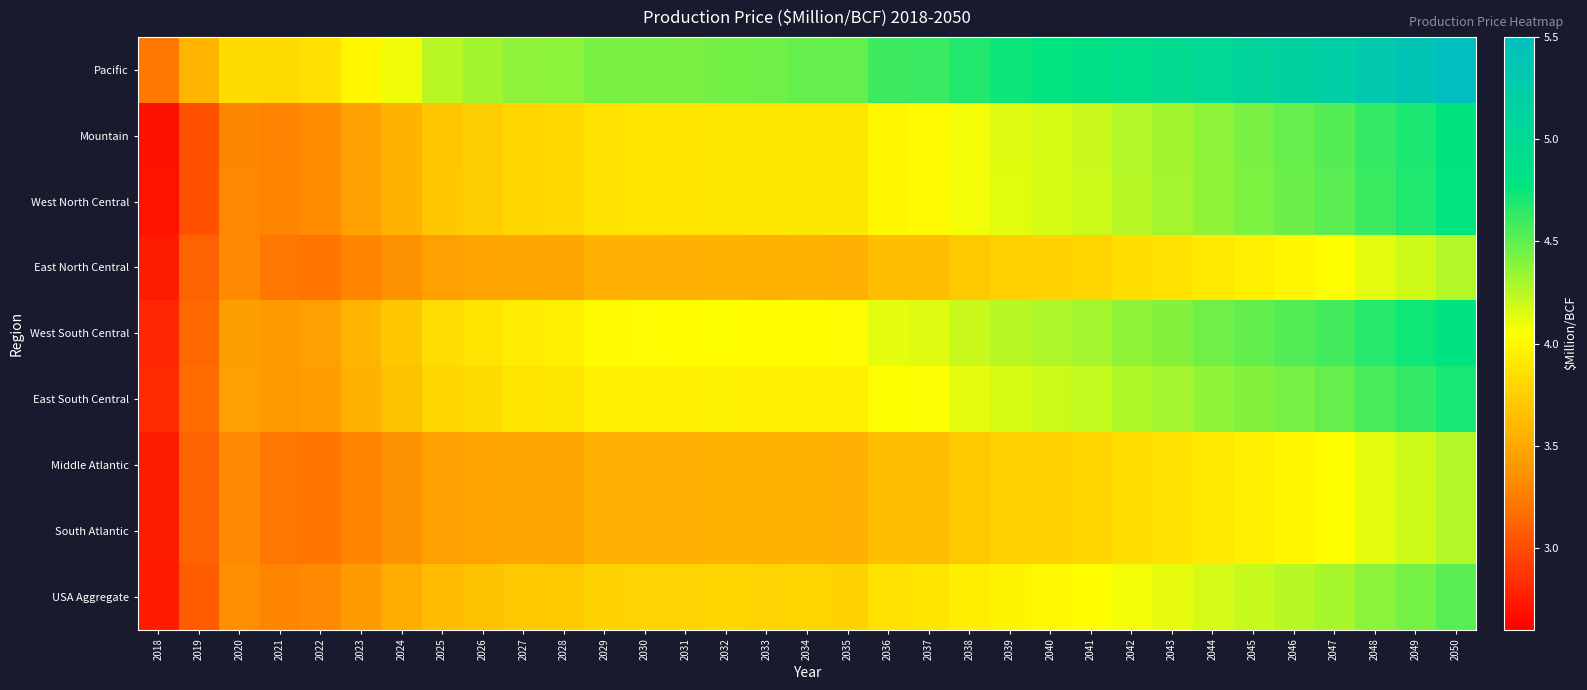

Which series has the widest spread of values?

Pacific